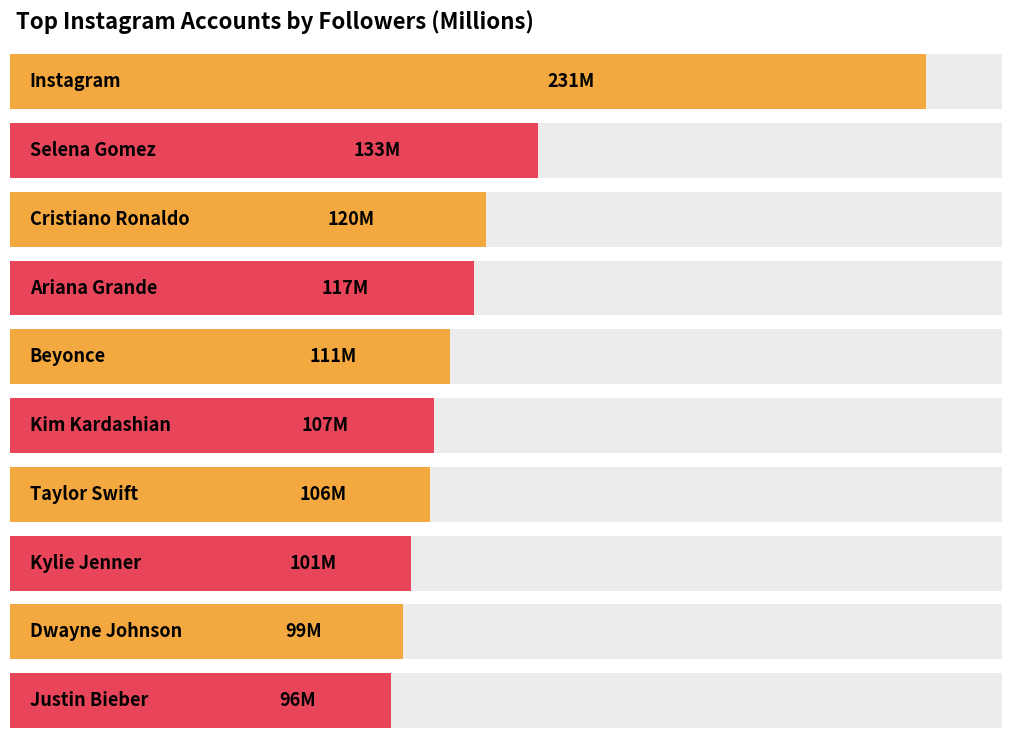

Are the bars grouped side by side (vs. stacked)?

No